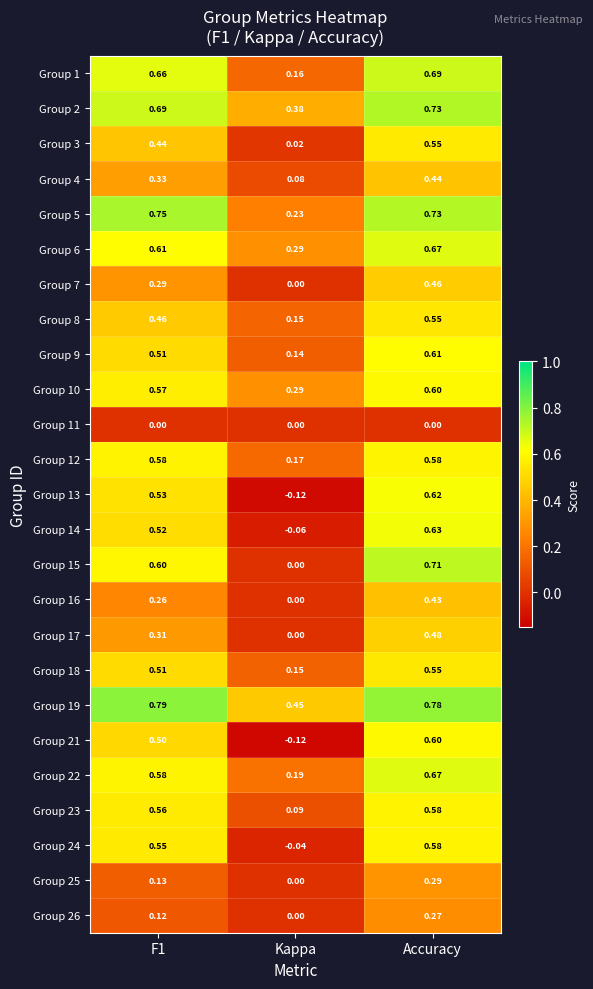

At which category does the chart reach its minimum across all series?

Kappa